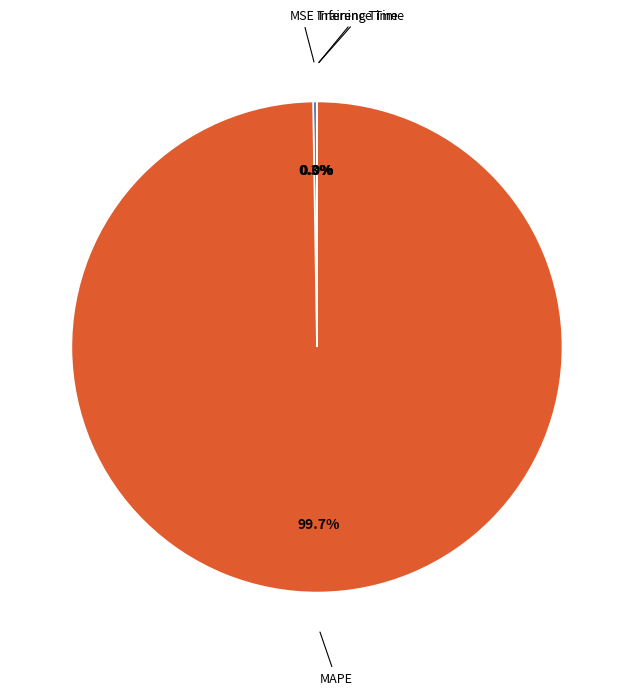

How much of the chart is everything except MAPE?

0.3%